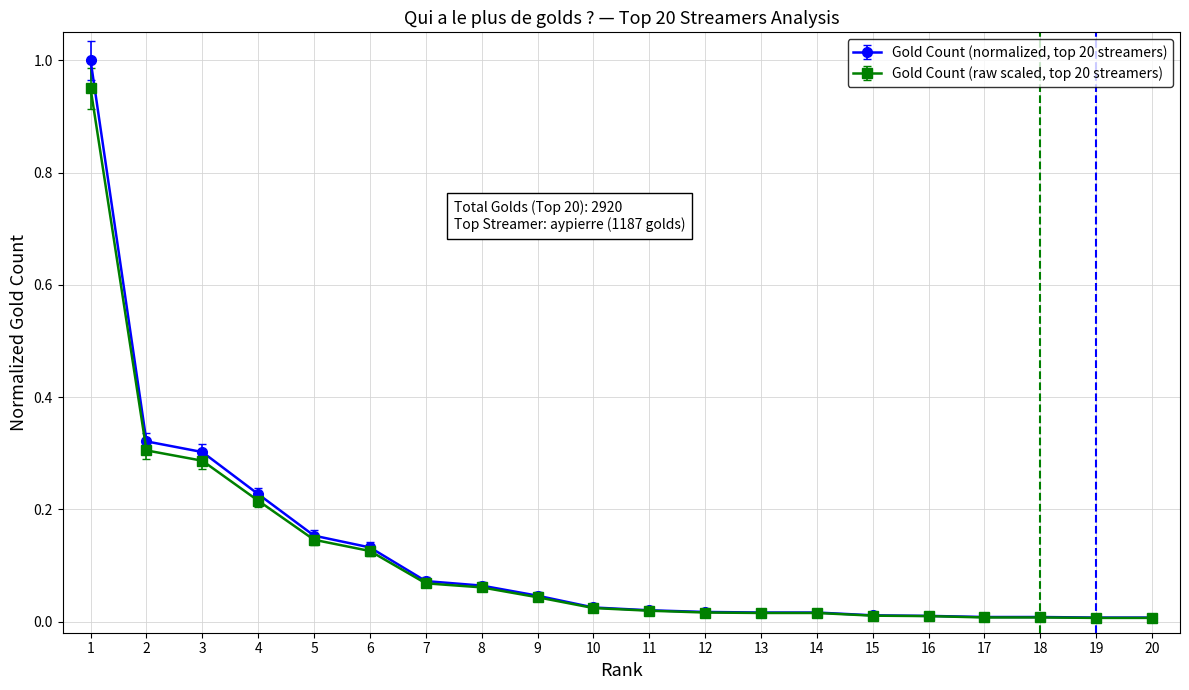

Does the chart have visible grid lines?

Yes